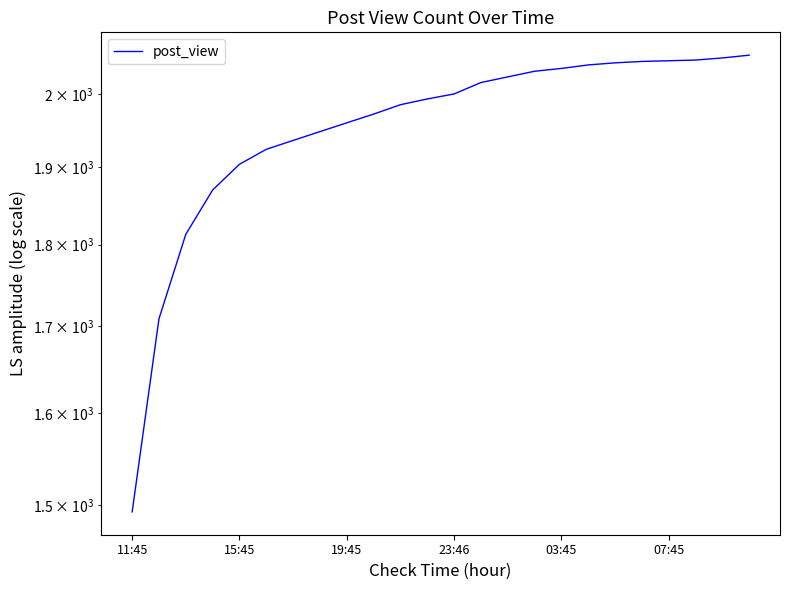

What is the difference between the maximum and second lowest values?

346